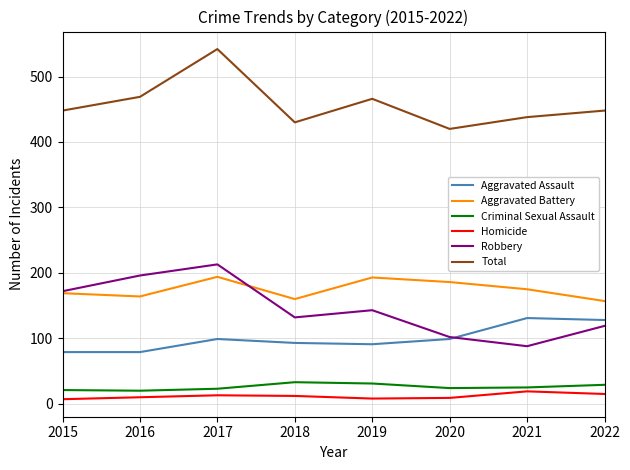

What is the maximum value for Homicide?

19